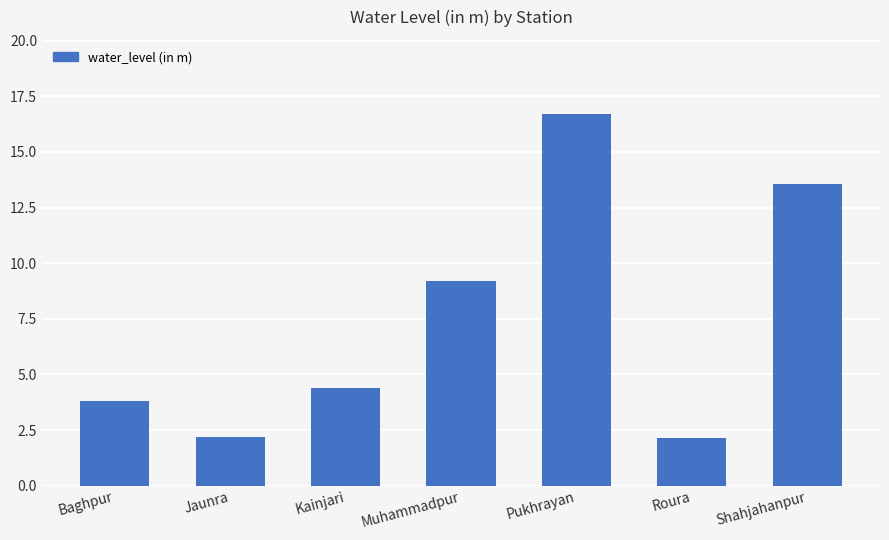

Which label corresponds to the largest value in the chart?

Pukhrayan